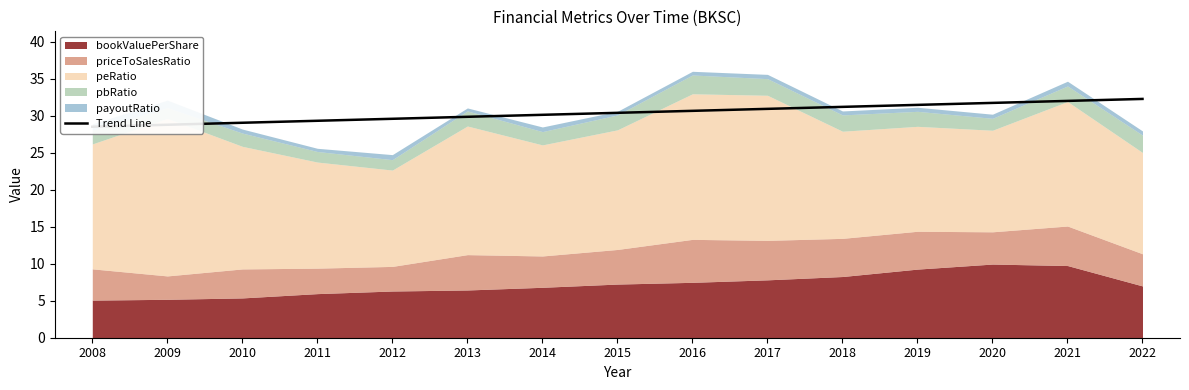

Reading right to left, extract all data points from this chart.

2022=32.2	2021=32.0	2020=31.7	2019=31.4	2018=31.2	2017=30.9	2016=30.6	2015=30.4	2014=30.1	2013=29.8	2012=29.6	2011=29.3	2010=29.0	2009=28.8	2008=28.5